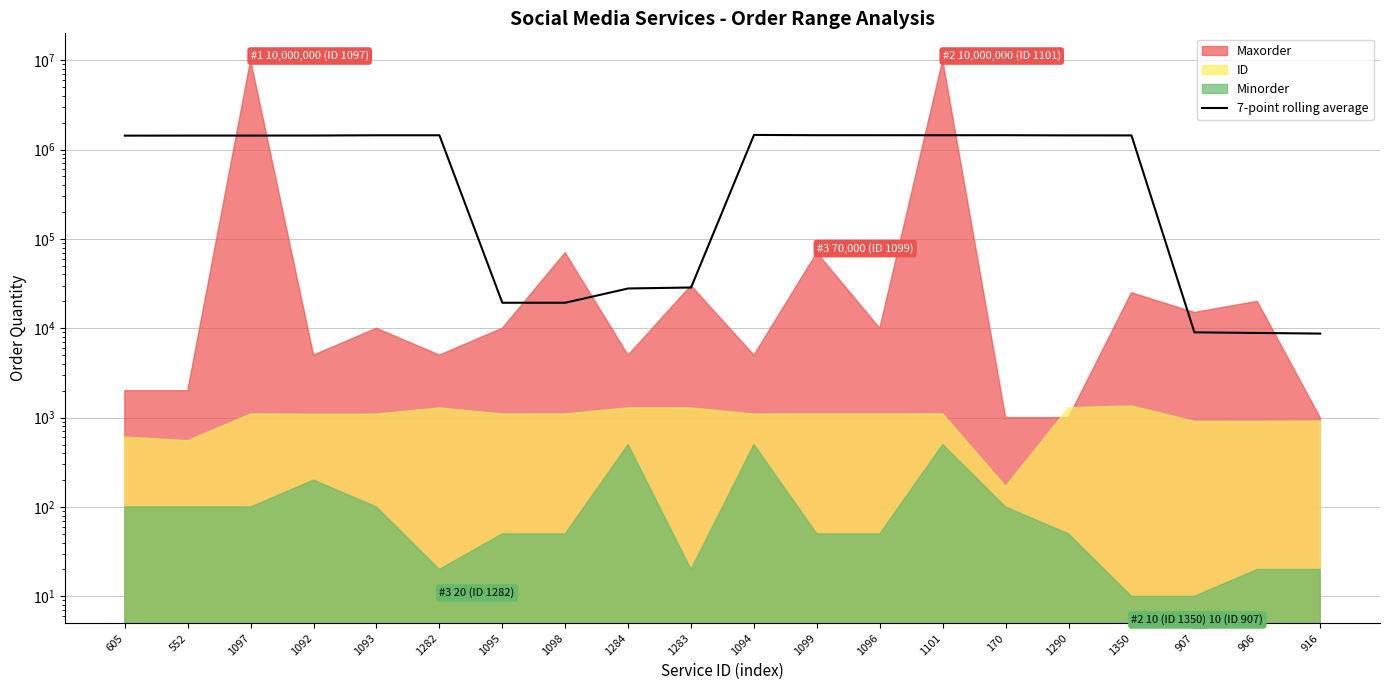

Which category has the highest value across all series?

1094